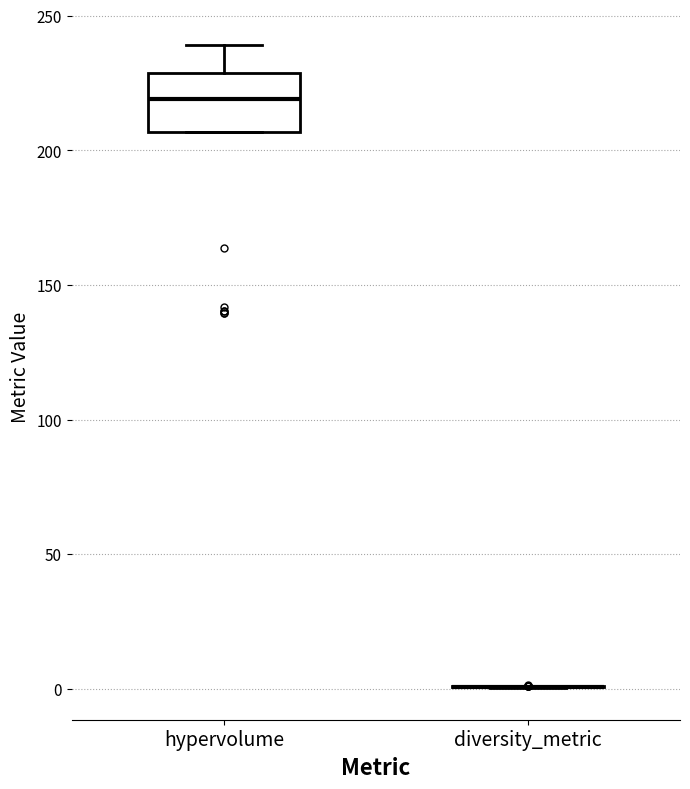

Which box is the tallest, from its lower edge to its upper edge?

hypervolume